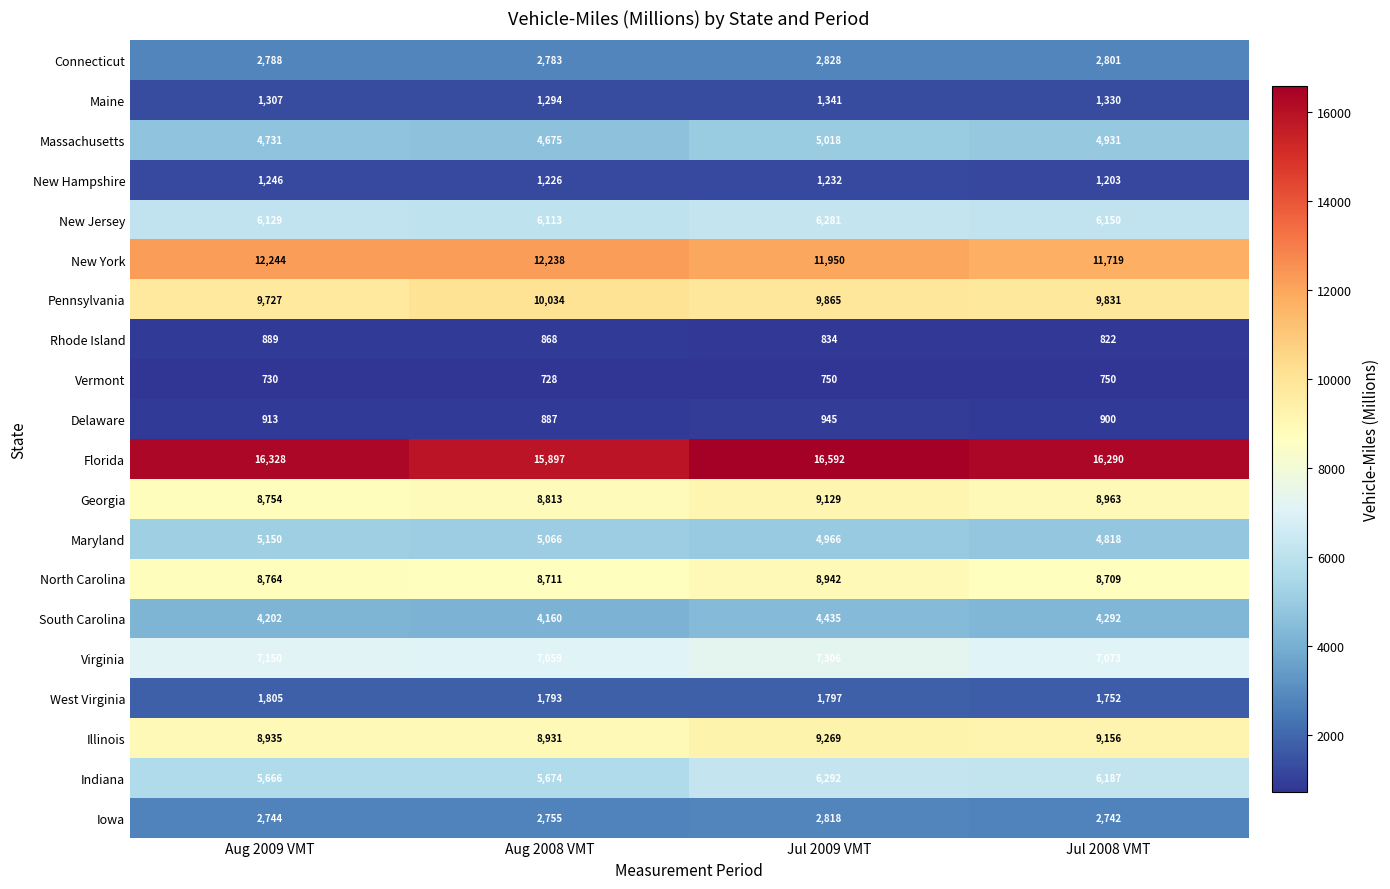

Is it true that Maine equals 894 at Jul 2009 VMT?

False